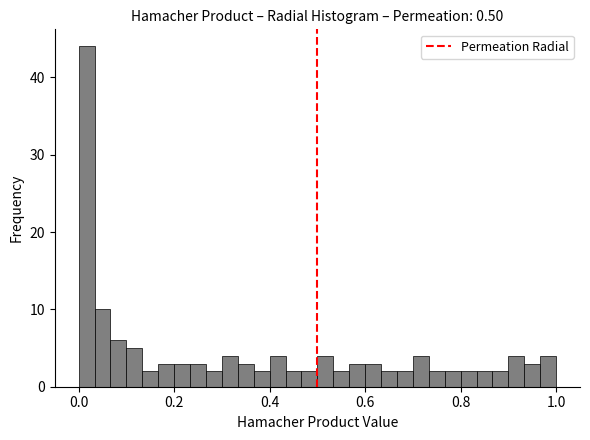

Read against the x-axis, roughly where is the centre of the tallest bar?

0.02